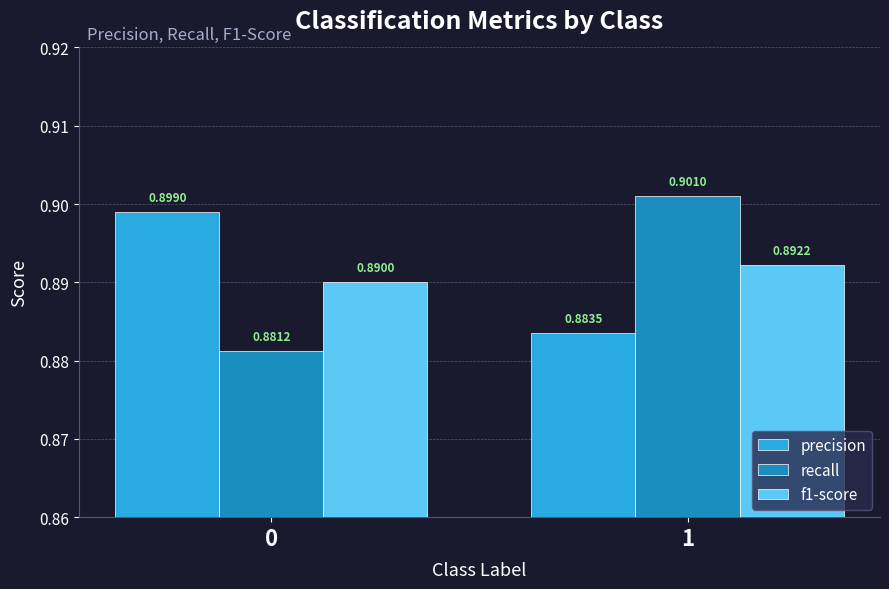

At how many categories does at least one series exceed 0?

2